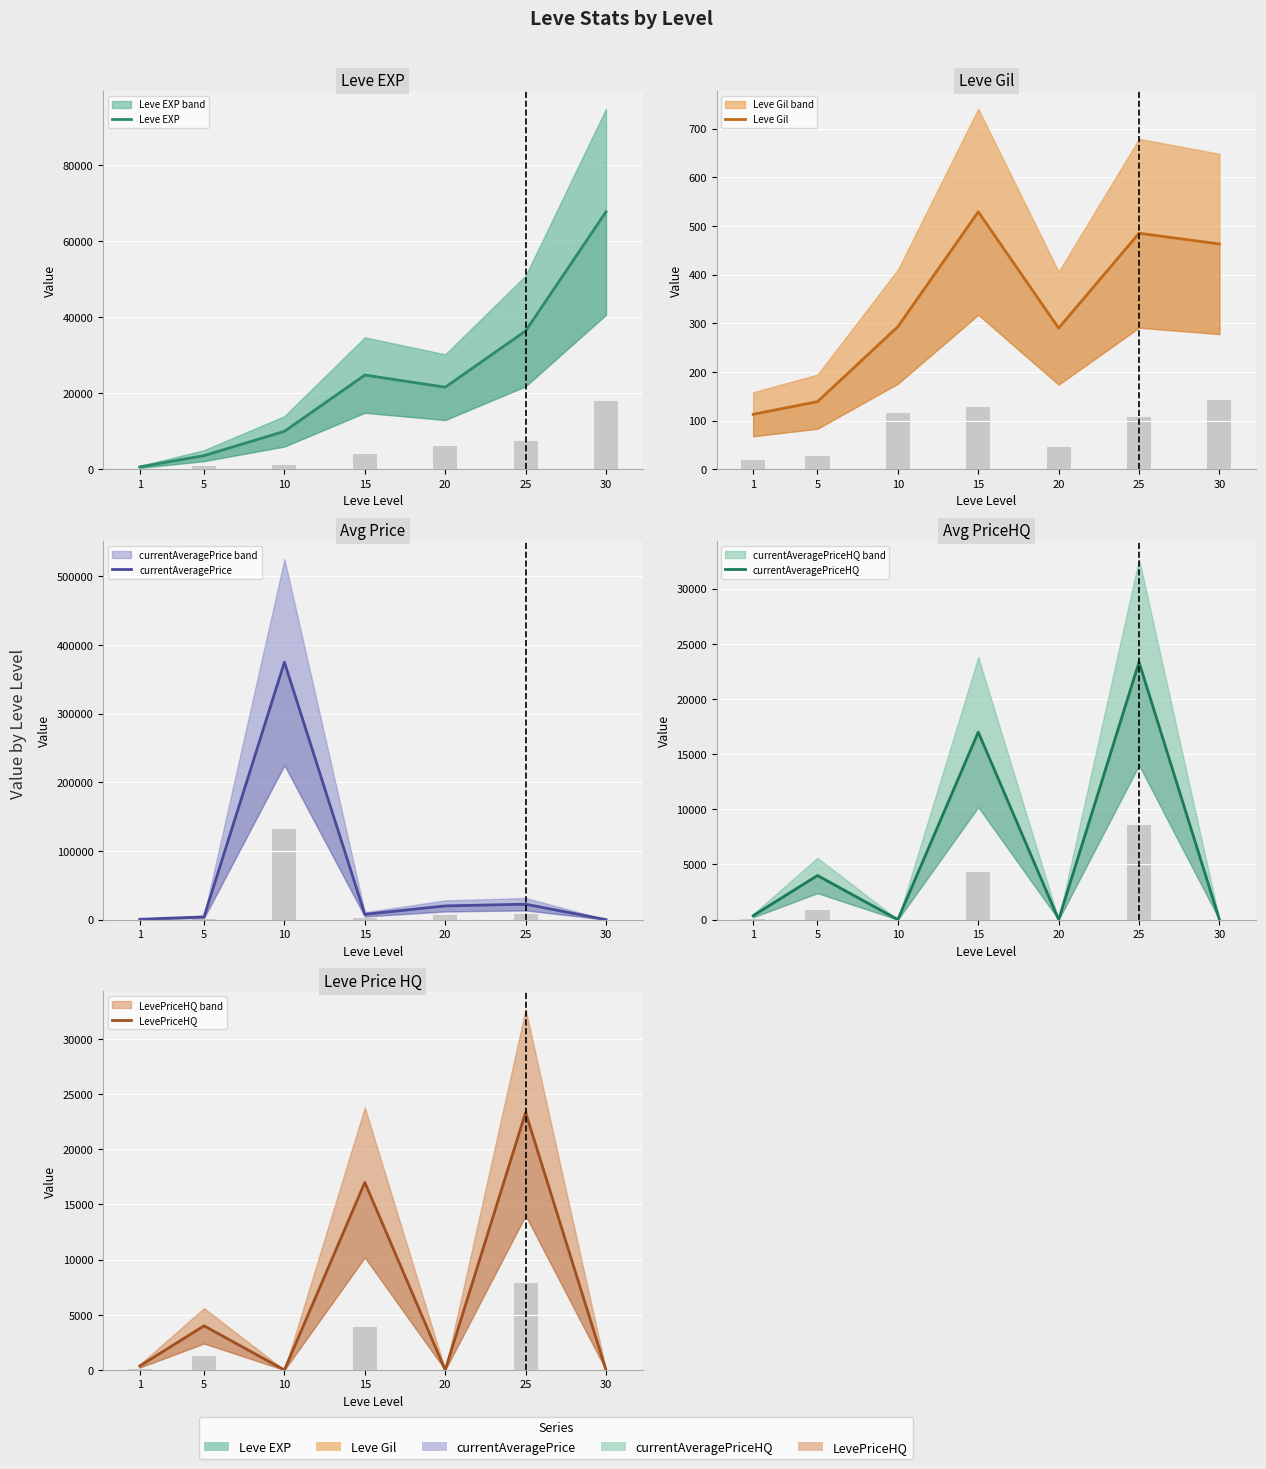

How many groups of bars are there?

7